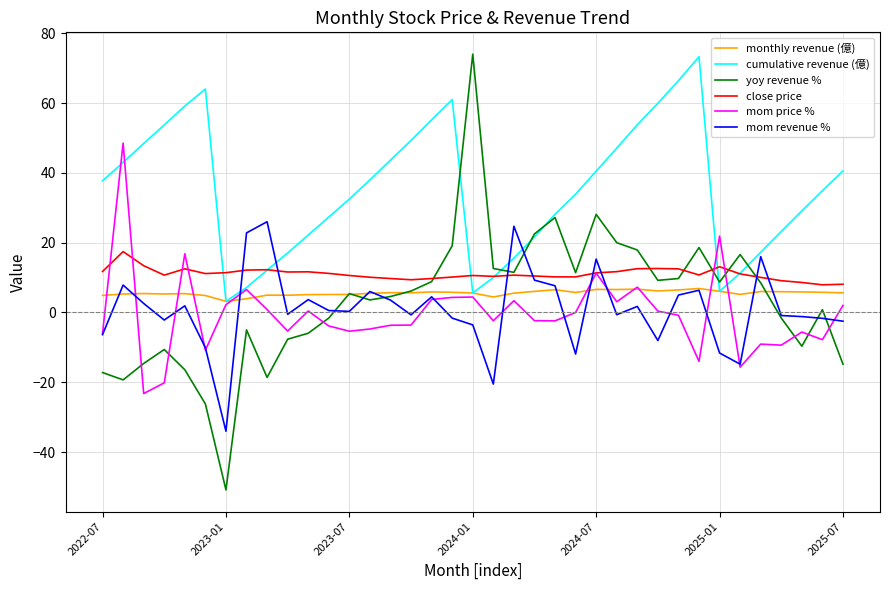

Which series has the largest total across all categories?

cumulative revenue (億)